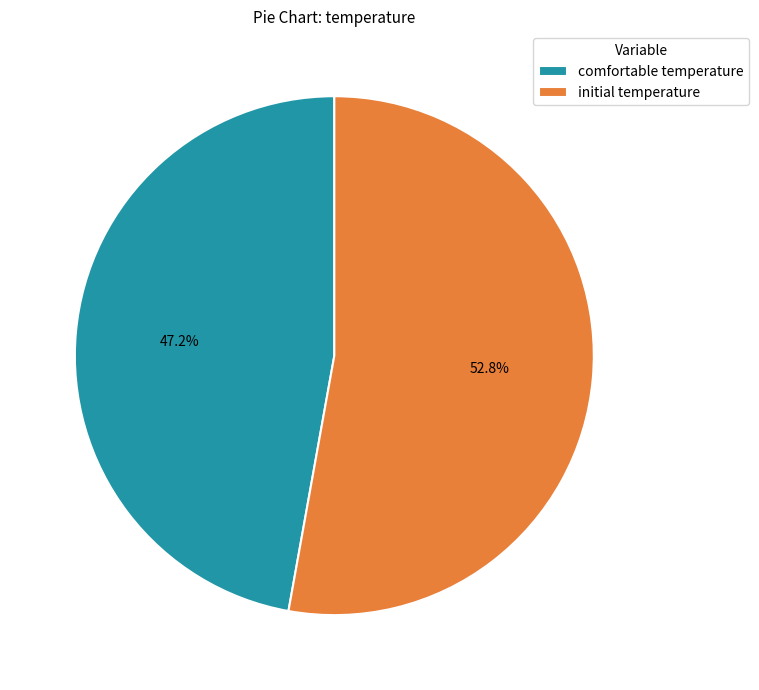

To the nearest percent, what portion does comfortable temperature represent?

47%